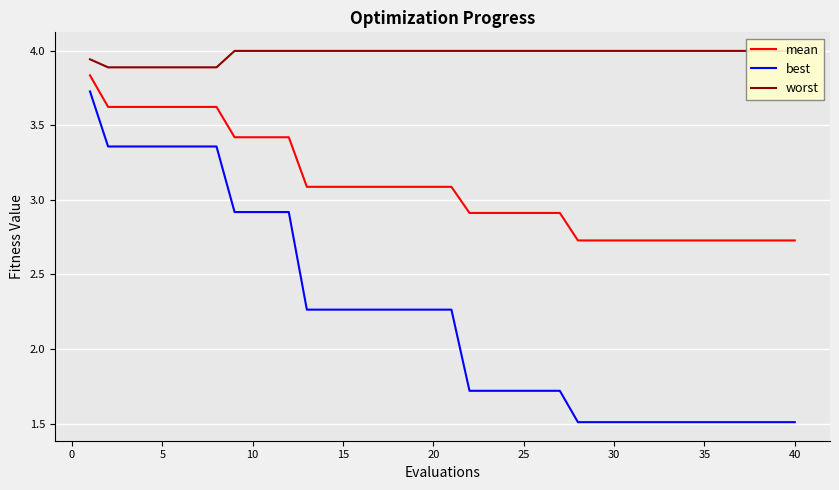

True or false: mean and best cross at least once.

False